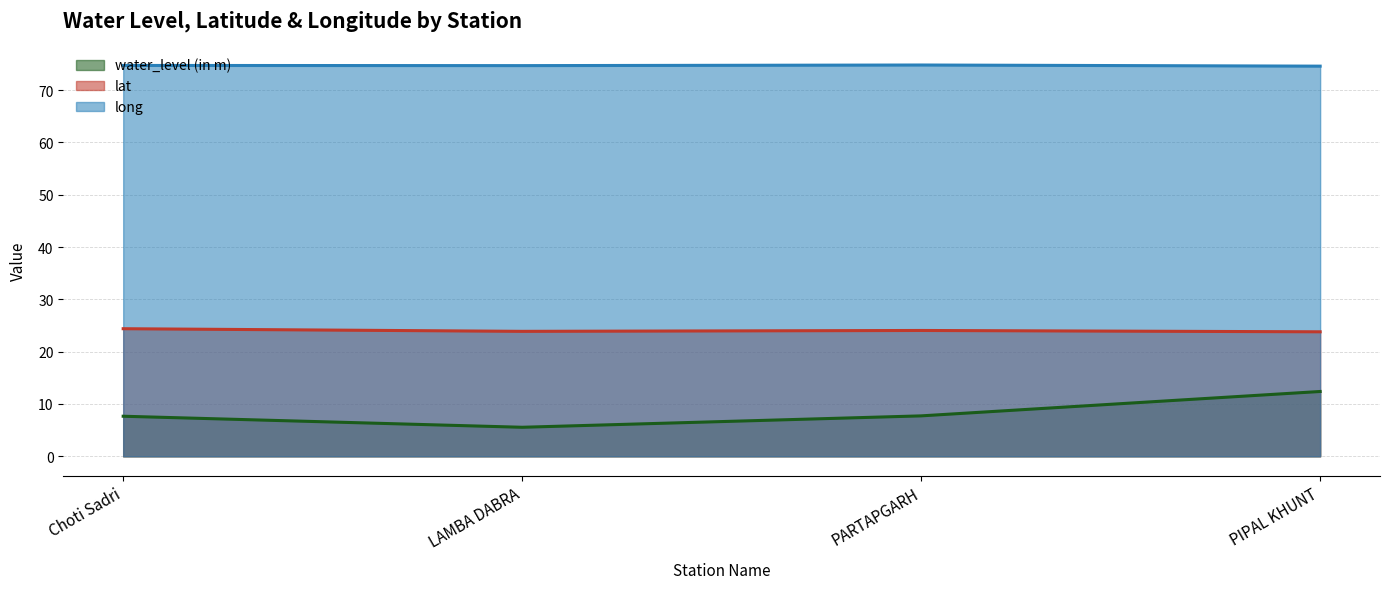

Reading left to right, transcribe all the data shown in this chart.

water_level (in m): 7.7	5.5	7.7	12.4
lat: 24.4	23.9	24.1	23.8
long: 74.7	74.7	74.8	74.6